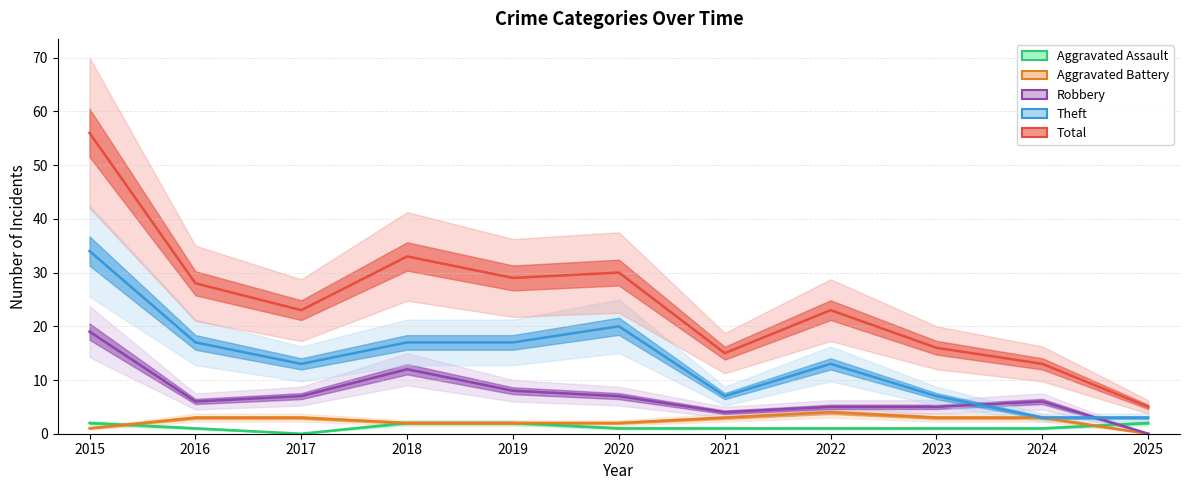

Count the number of categories in the chart.

11